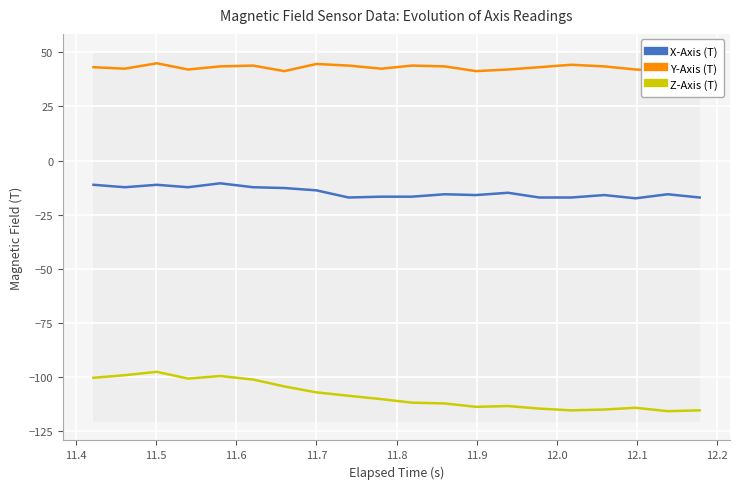

How many lines are shown in the chart?

3